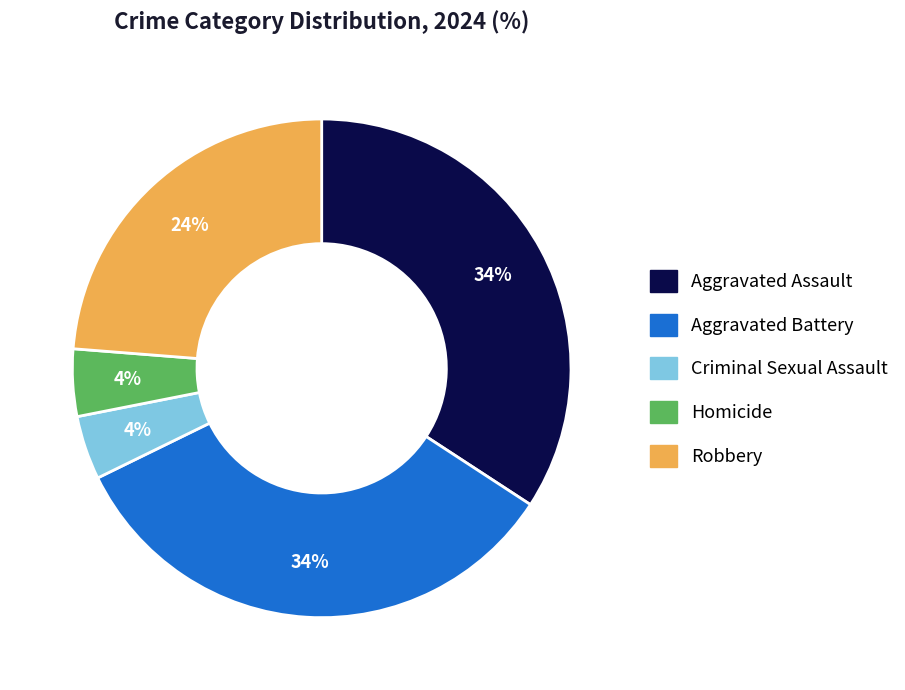

Do Criminal Sexual Assault and Robbery together represent more than half of the pie?

No